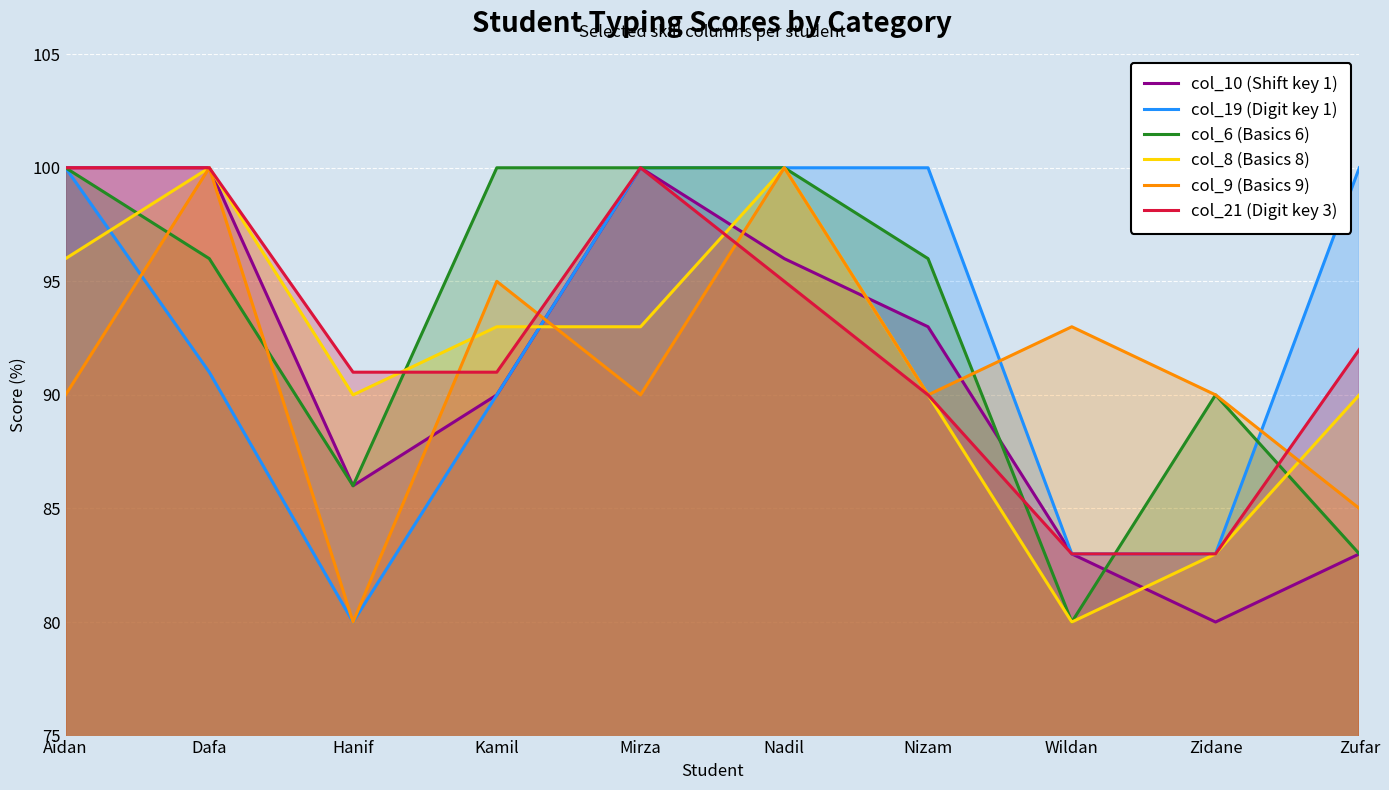

At which category does col_8 (Basics 8) reach its first local valley?

Hanif